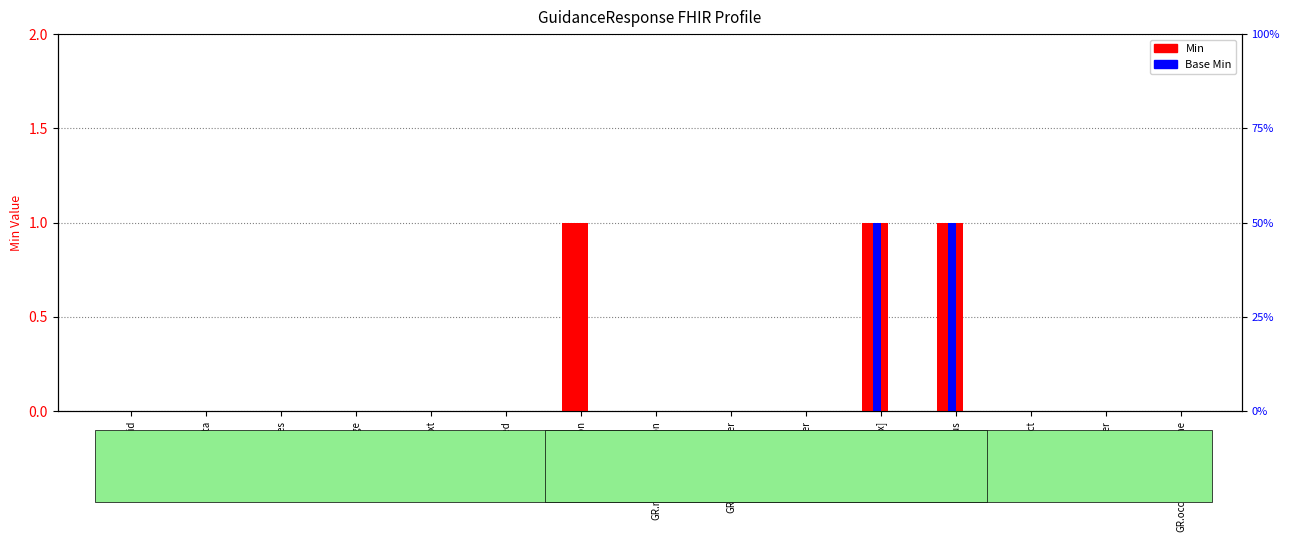

What position from the left is GR.id?

1